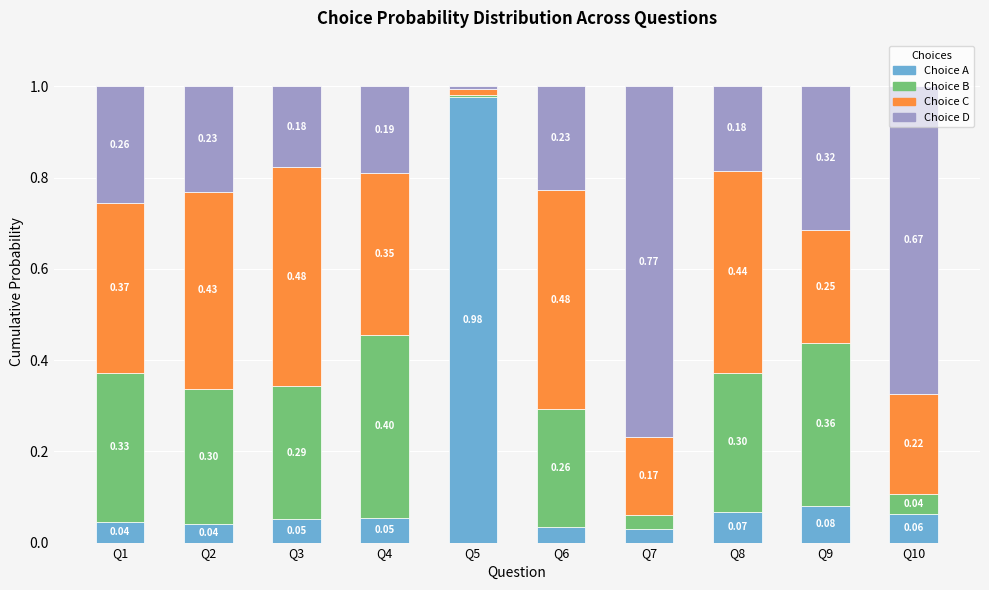

Are the bars horizontal?

No